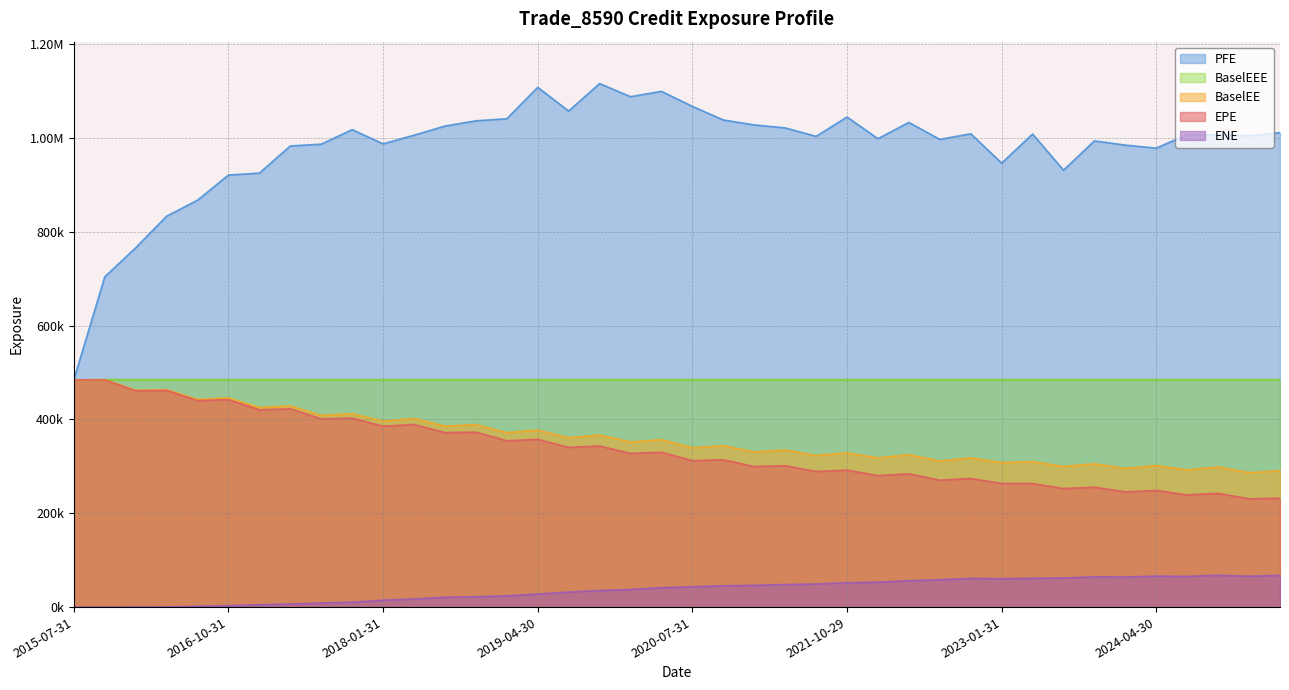

What position from the left is 2023-01-31?

31